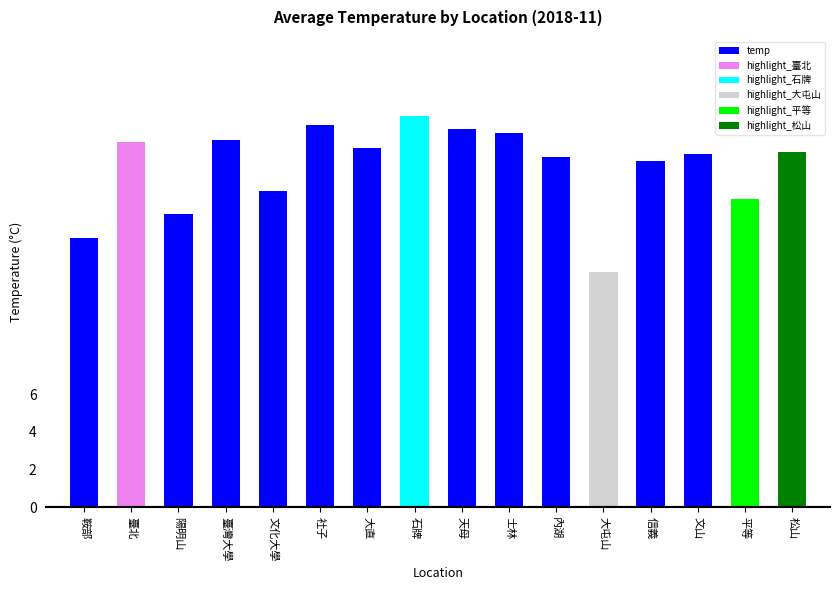

Reading left to right, extract all data points from this chart.

鞍部=14.3	臺北=19.4	陽明山=15.6	臺灣大學=19.5	文化大學=16.8	社子=20.3	大直=19.1	石牌=20.8	天母=20.1	士林=19.9	內湖=18.6	大屯山=12.5	信義=18.4	文山=18.8	平等=16.4	松山=18.9